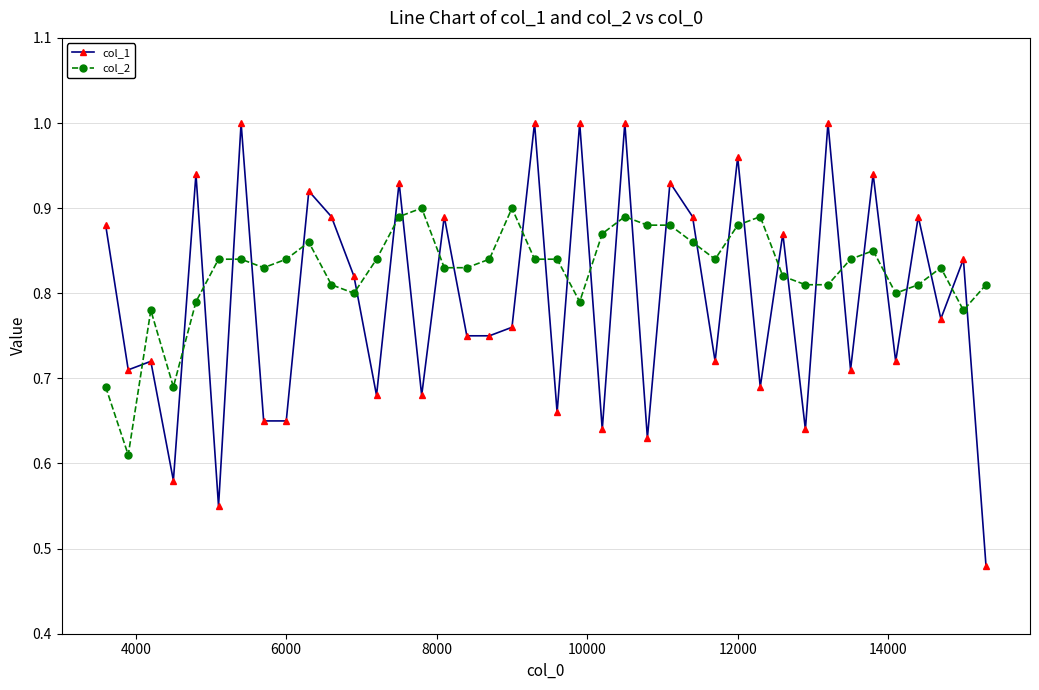

At how many categories does at least one series exceed 0?

40